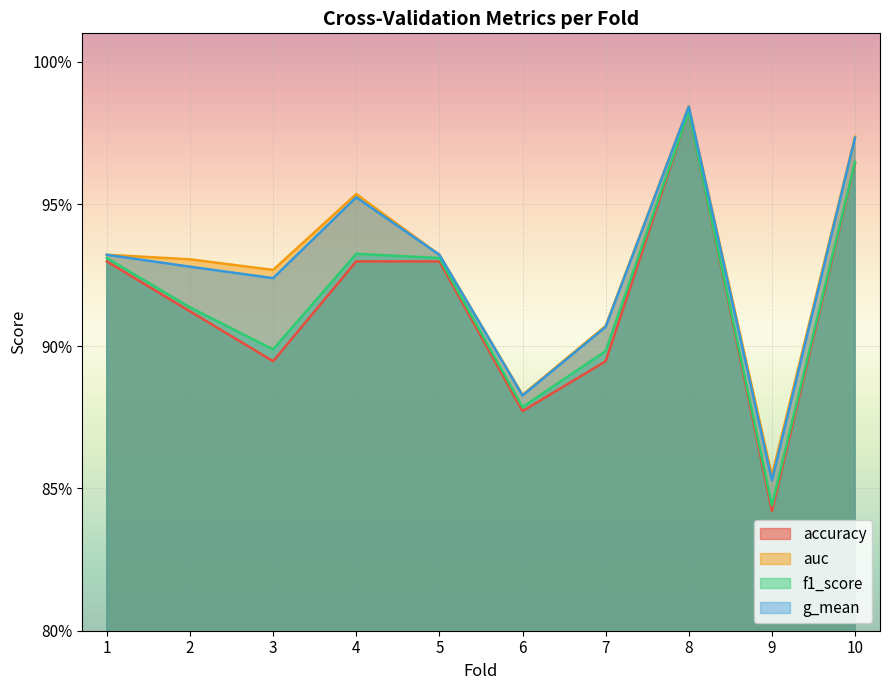

Rank the series by their maximum value, from lowest to highest.

accuracy, f1_score, g_mean, auc